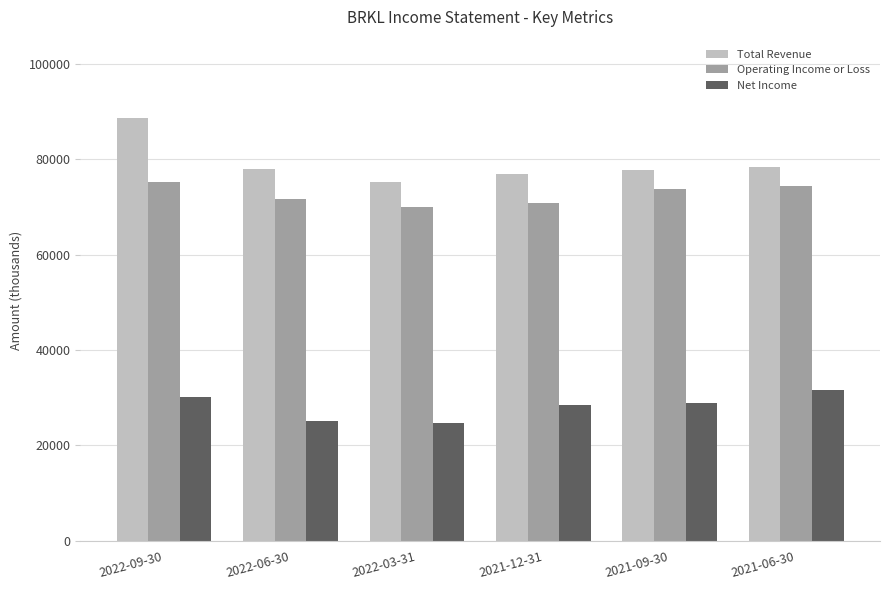

What is the minimum value shown in the chart?

24700